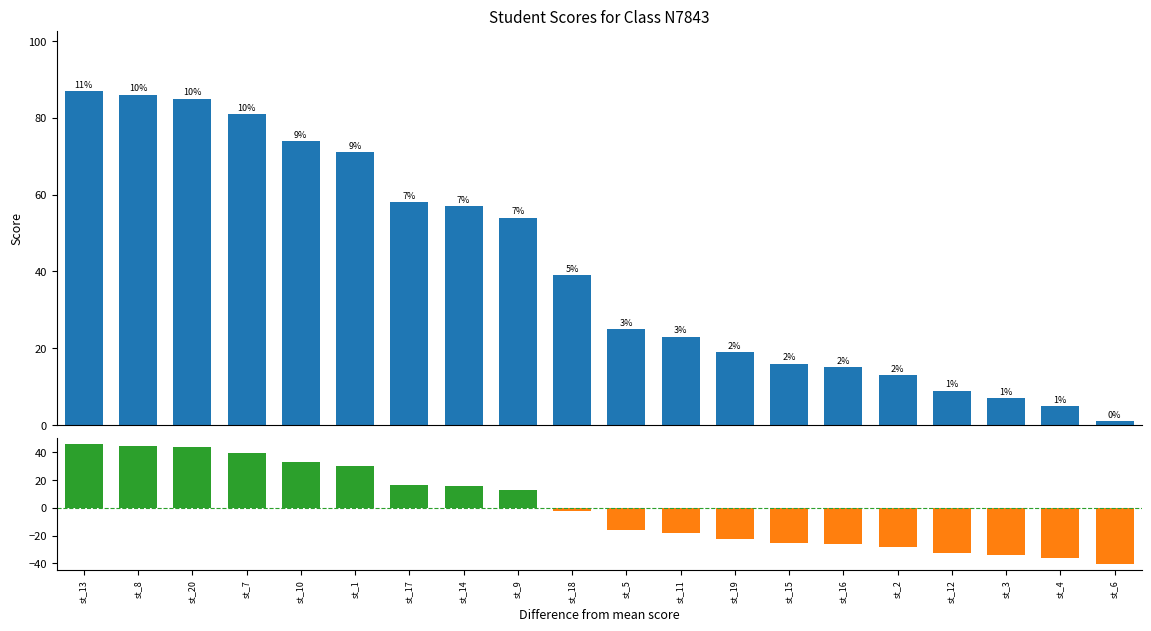

Which series changed the most between st_8 and st_7?

score